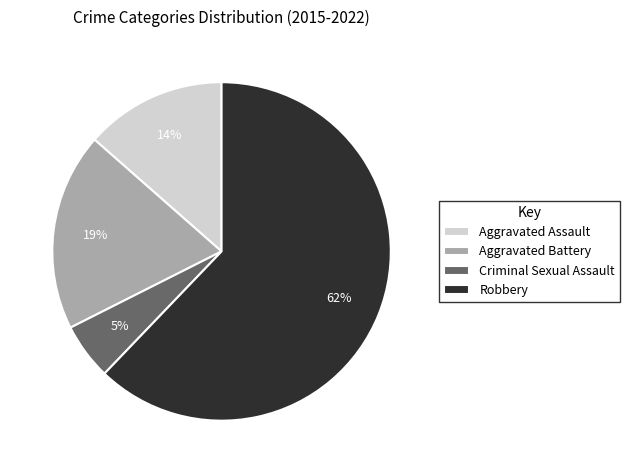

To the nearest percent, what percentage of the pie is Aggravated Assault?

14%